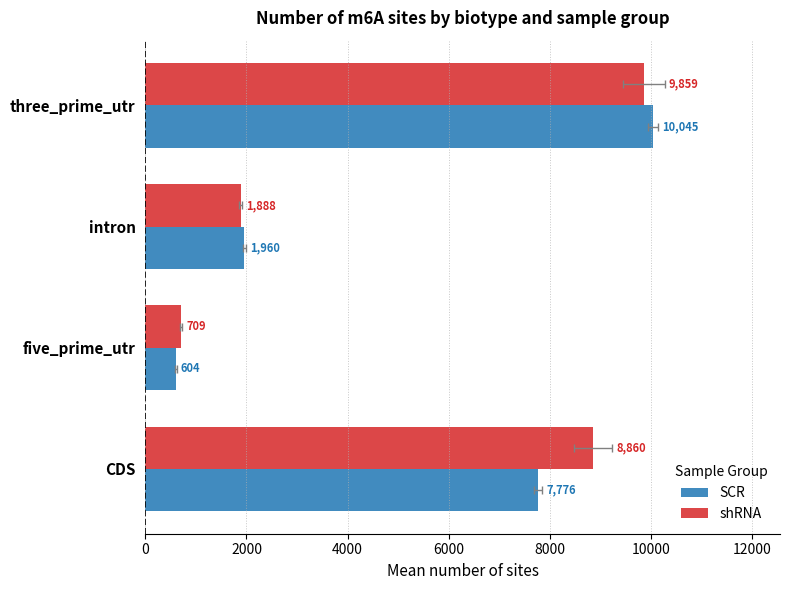

What are all the series names shown in the legend?

SCR, shRNA